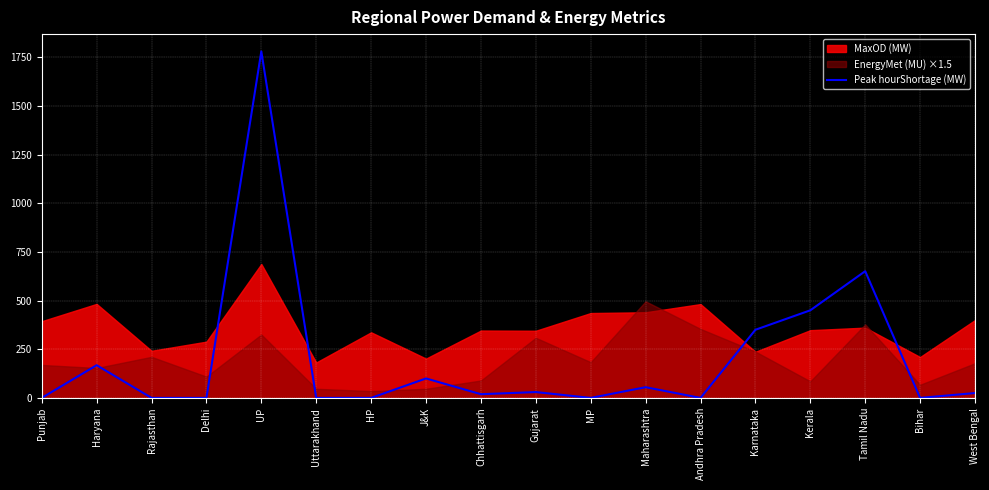

How many lines are shown in the chart?

1